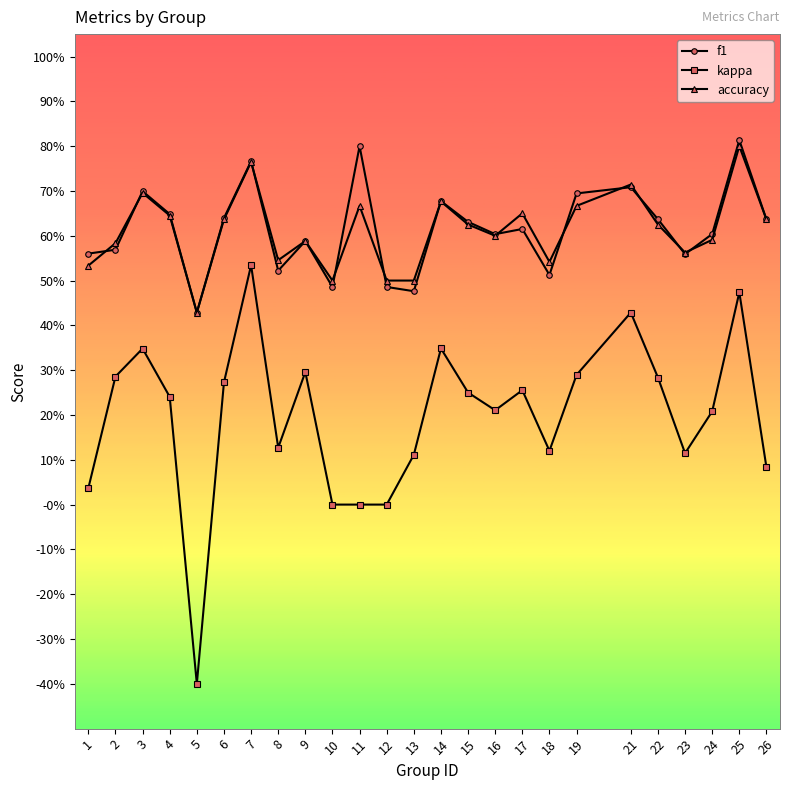

The f1 series shows 0.8 at 12. True or false?

False